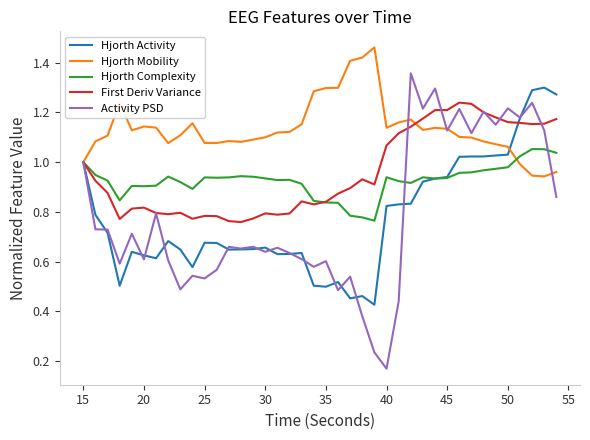

Is this an area chart (filled region under the line)?

No